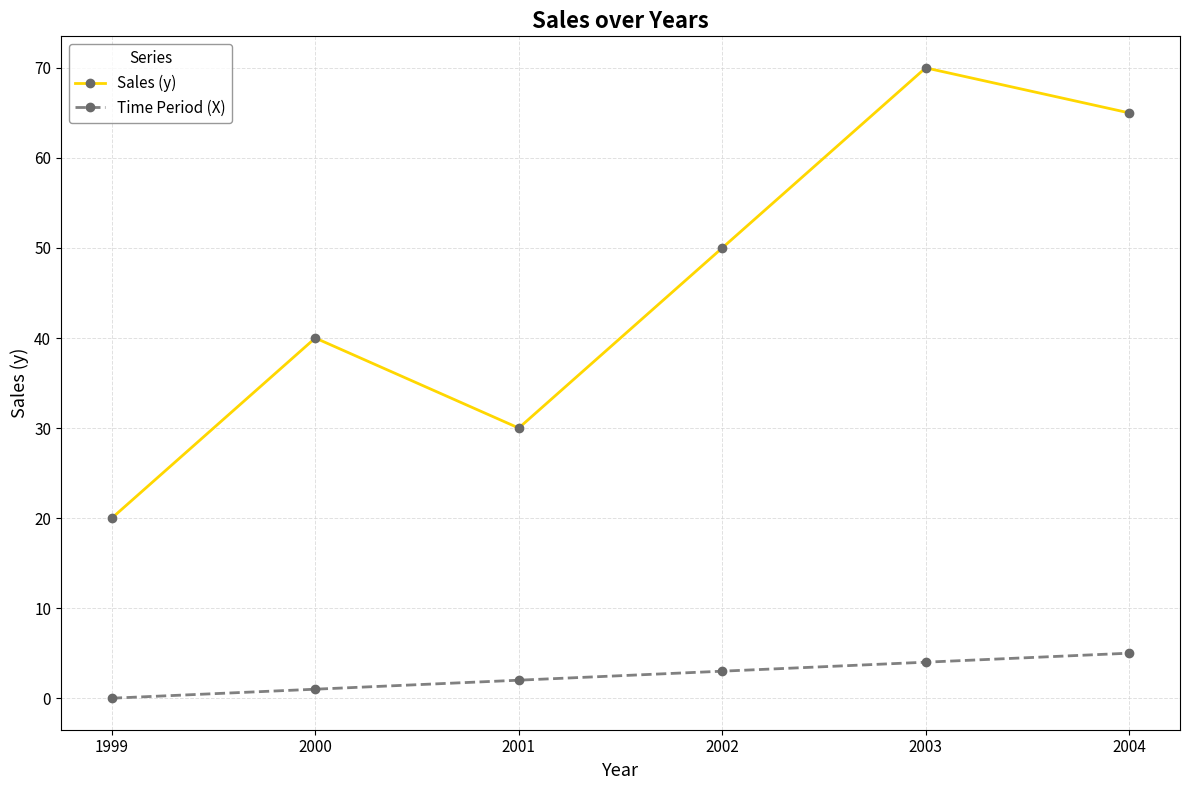

Rank the series by their maximum value, from lowest to highest.

Time Period (X), Sales (y)